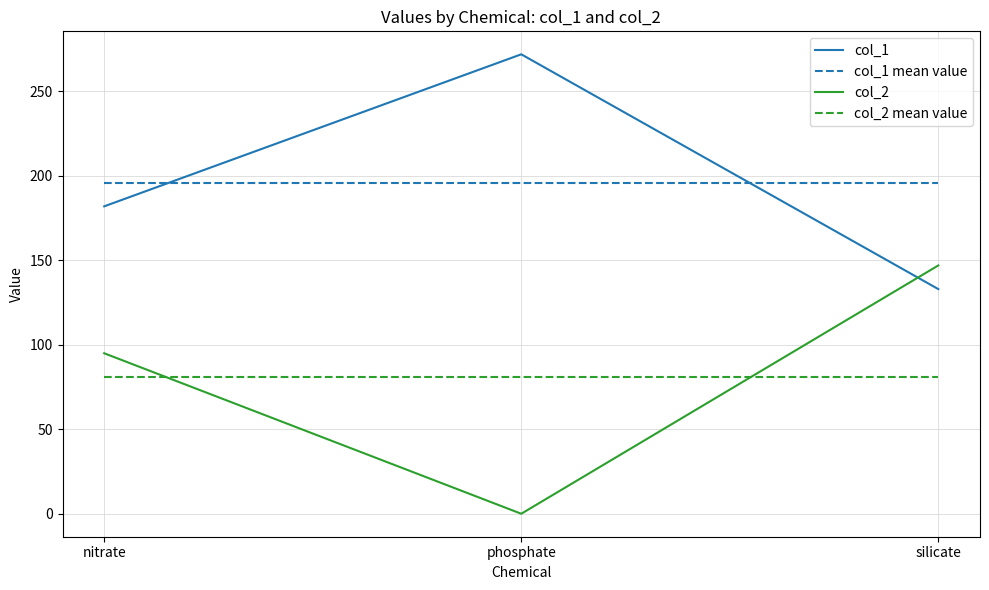

The value of col_2 mean value at silicate is 80.7. True or false?

True